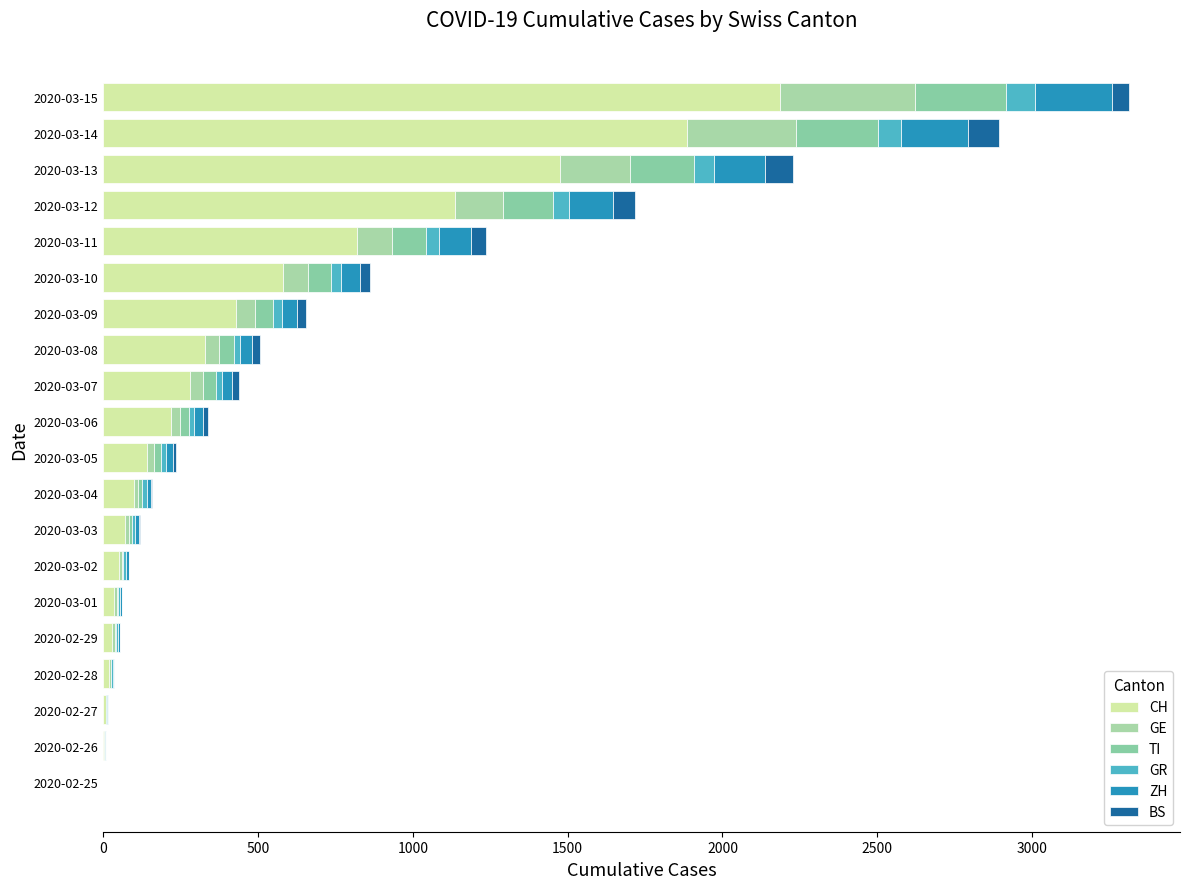

What is the maximum value for CH?

2187